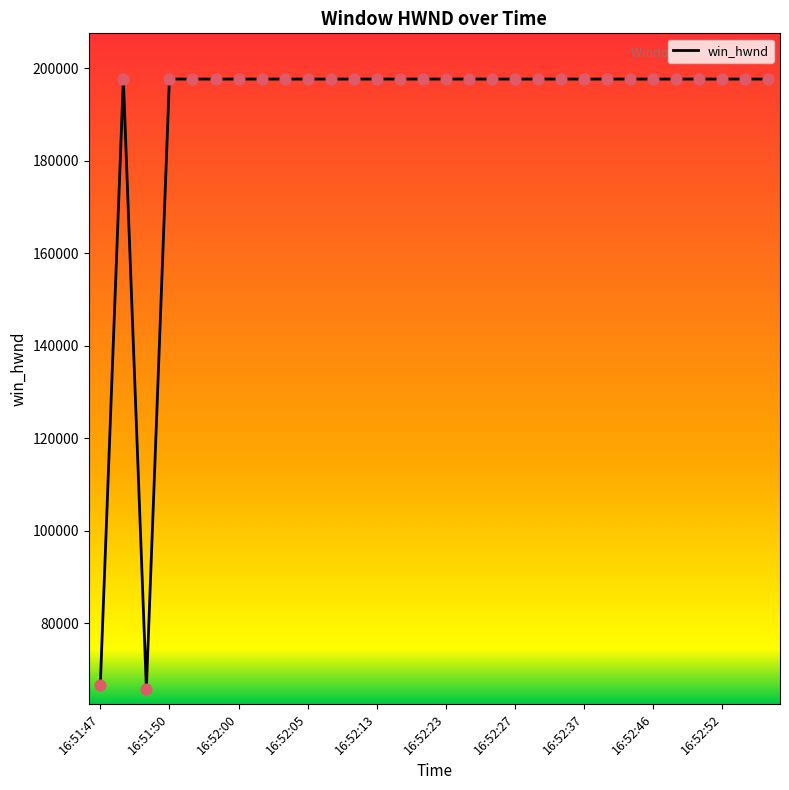

What is the smallest value displayed?

65824